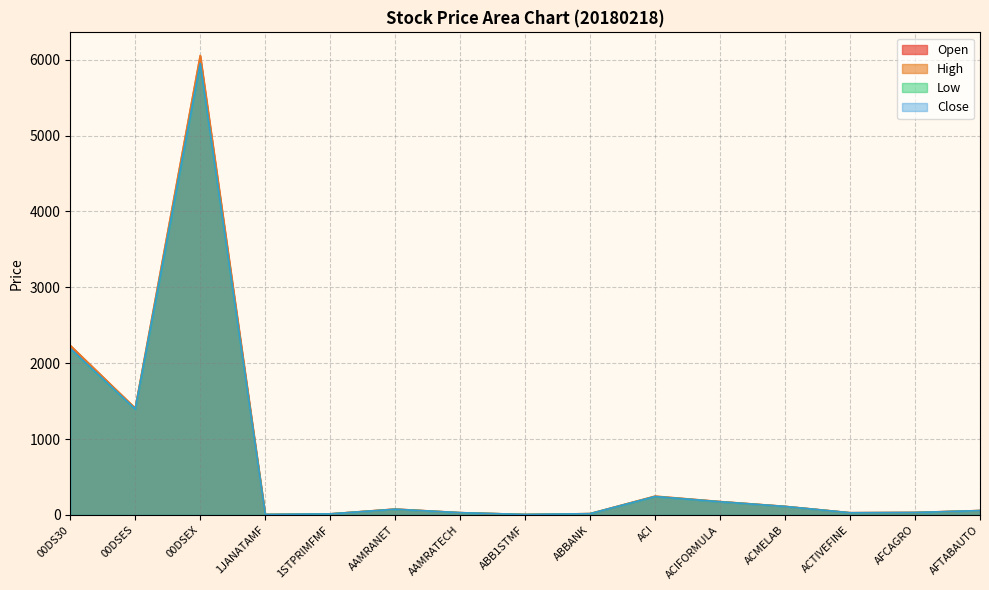

How many data points does each series have?

15